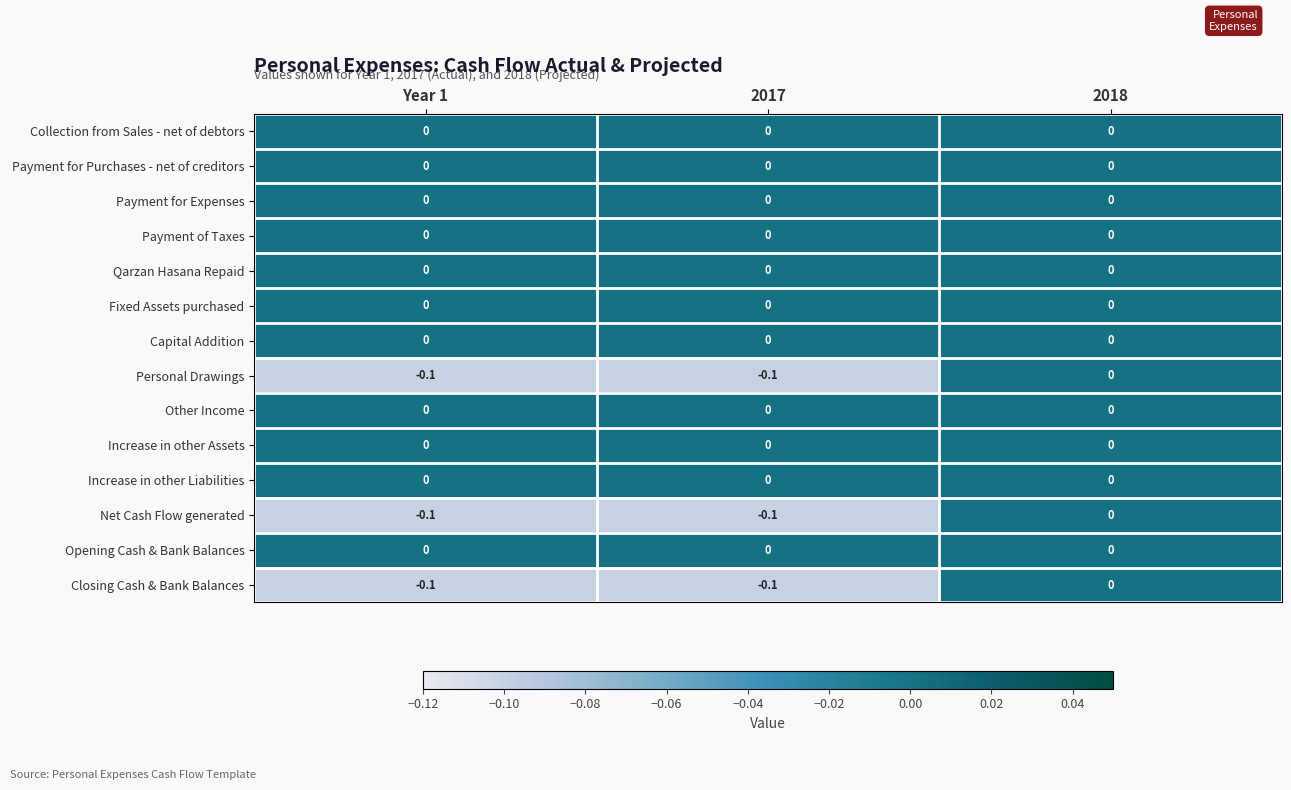

The Payment for Expenses series shows 0.0 at 2018. True or false?

True